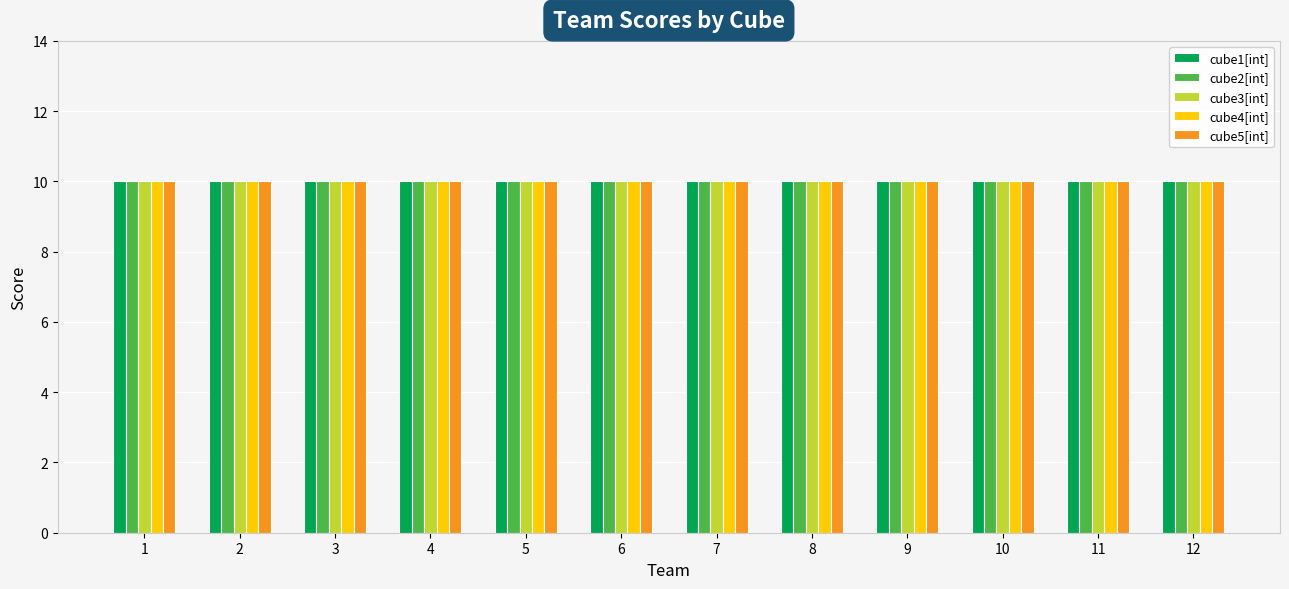

At which category is the sum across all series the highest?

1